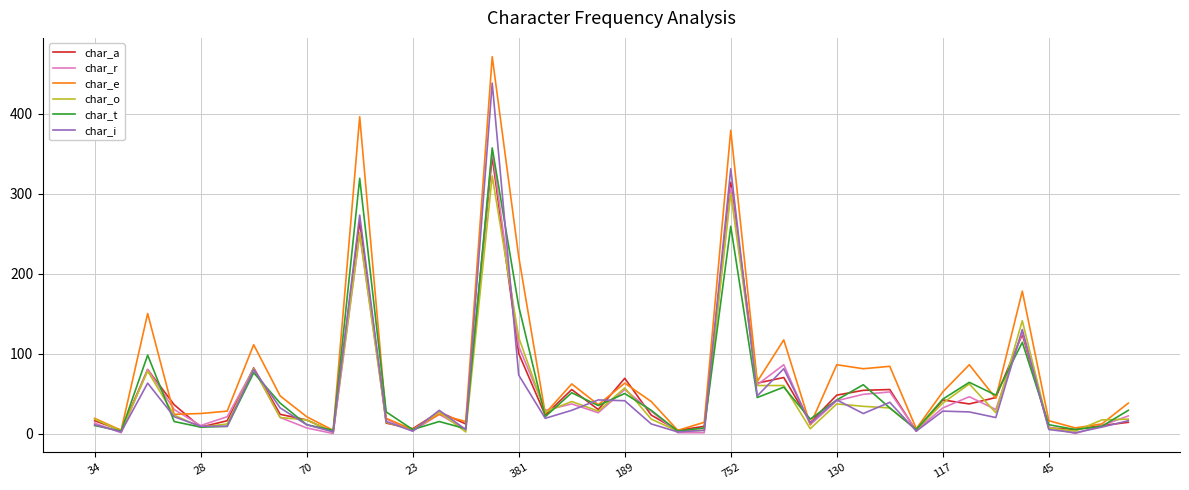

What is the difference between the second highest and second lowest values in the char_t series?

316